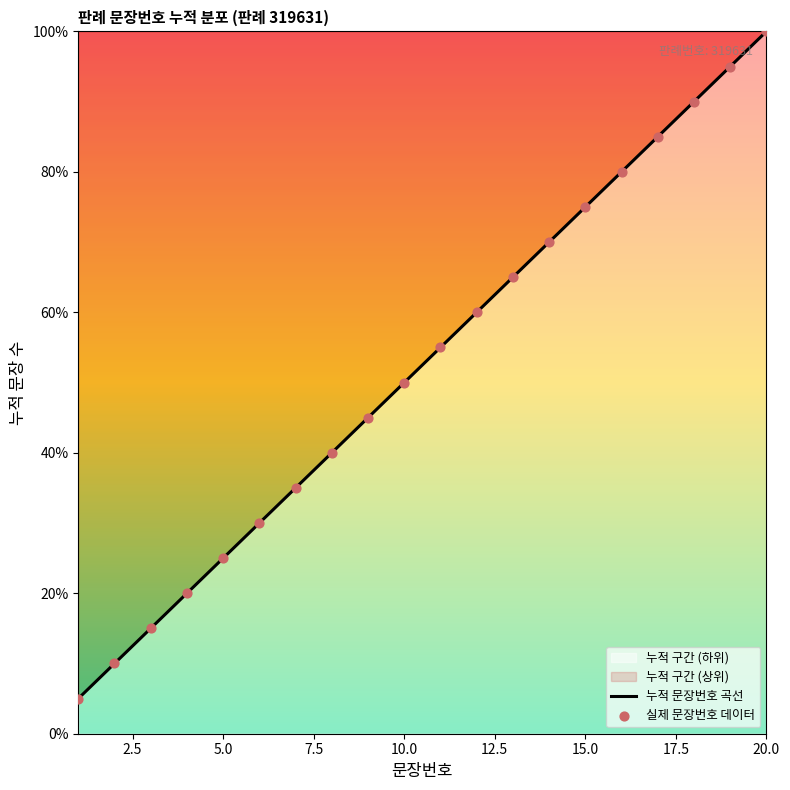

What is the change in value from 1 to 10?

+45.0